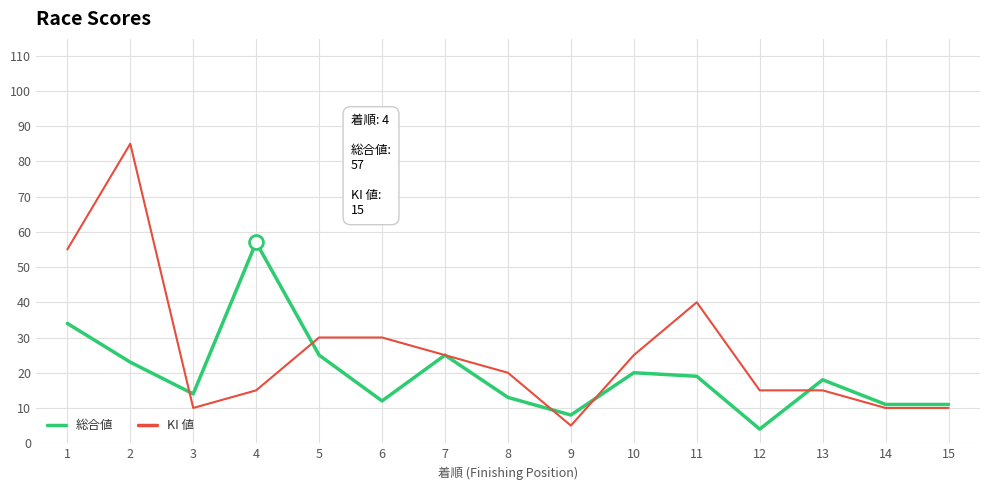

Rank the series by their maximum value, from lowest to highest.

総合値, KI 値